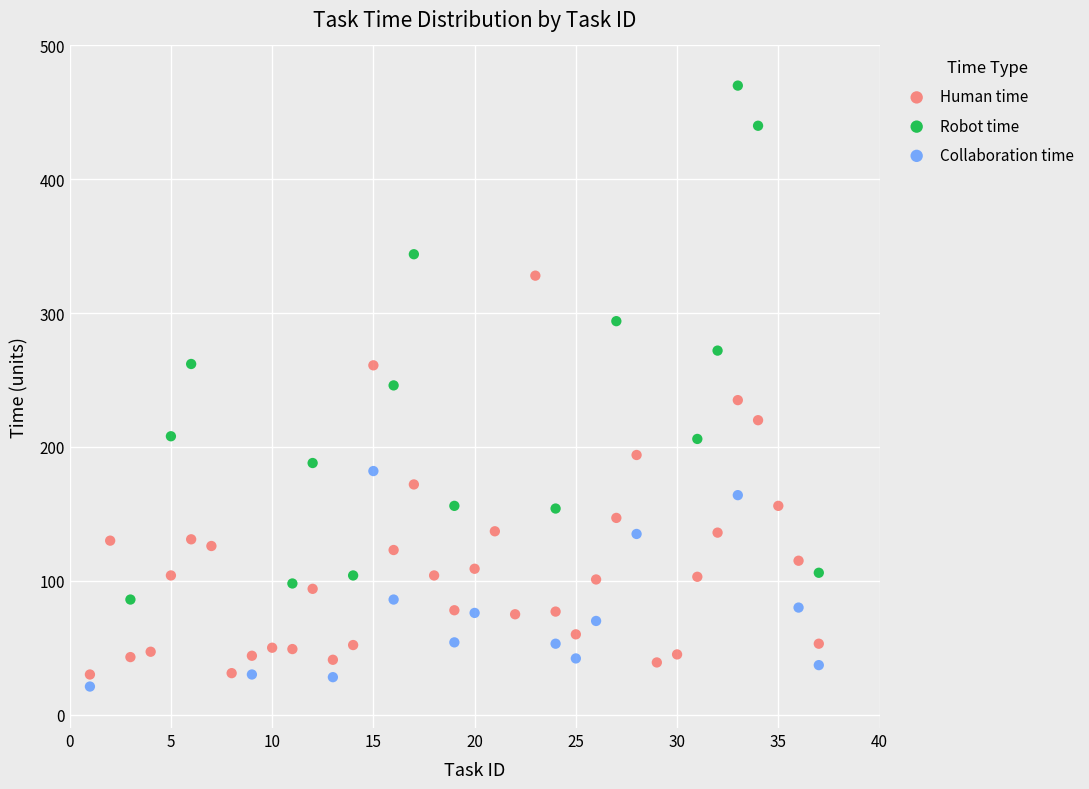

What are all the series names shown in the legend?

Human time, Robot time, Collaboration time